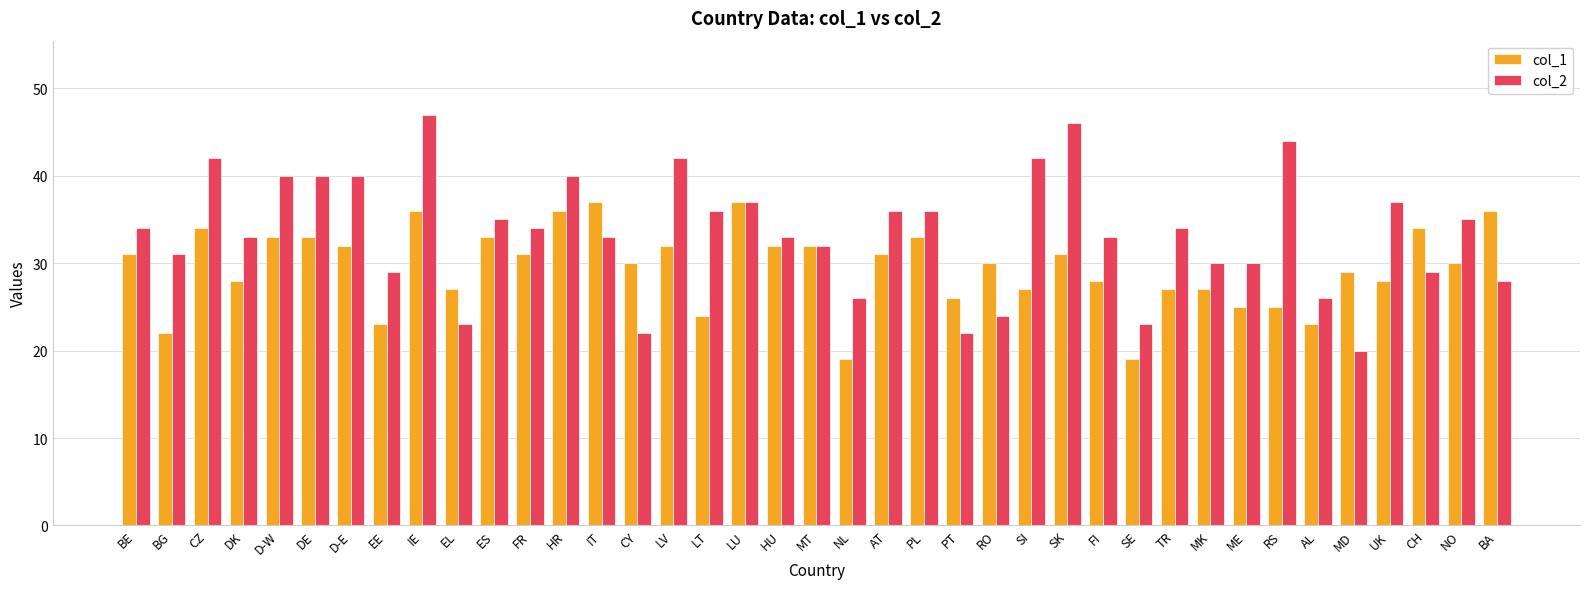

Which label corresponds to the largest value in the chart?

IE